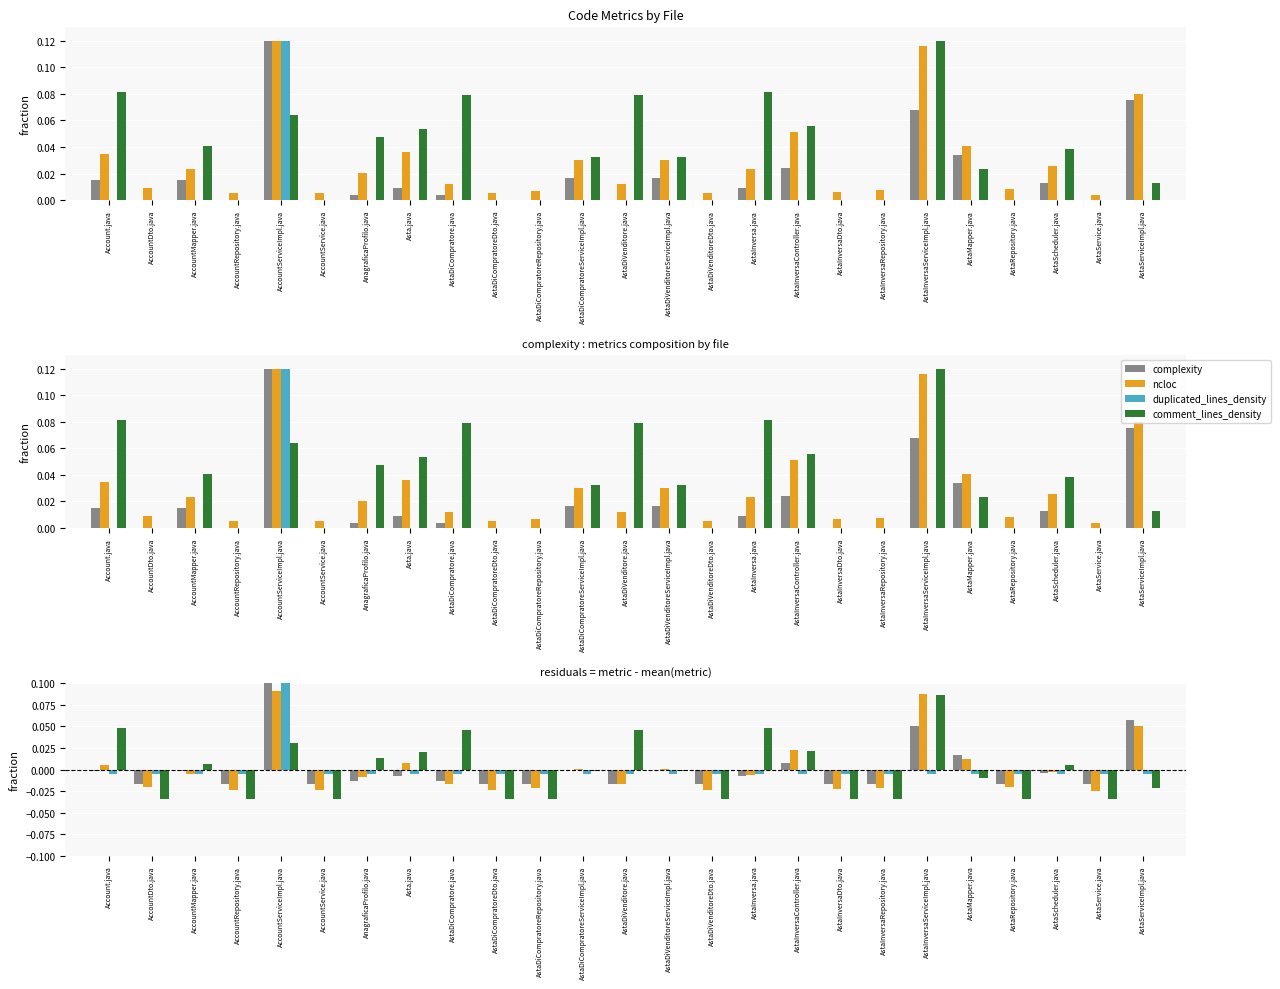

What is the total value across all series at AstaInversaServiceImpl.java?

0.2